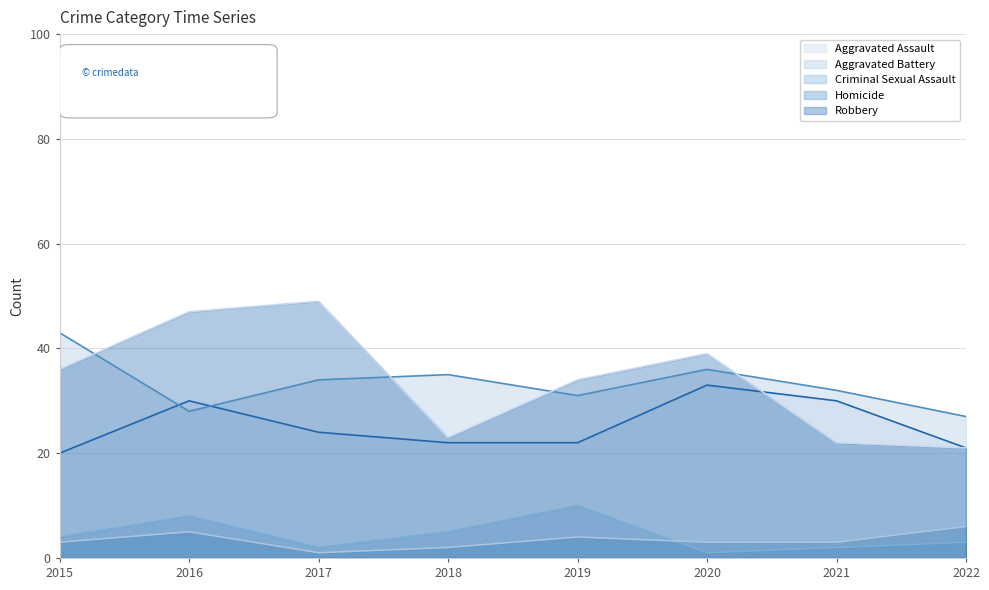

What is the average value of the Criminal Sexual Assault series?

4